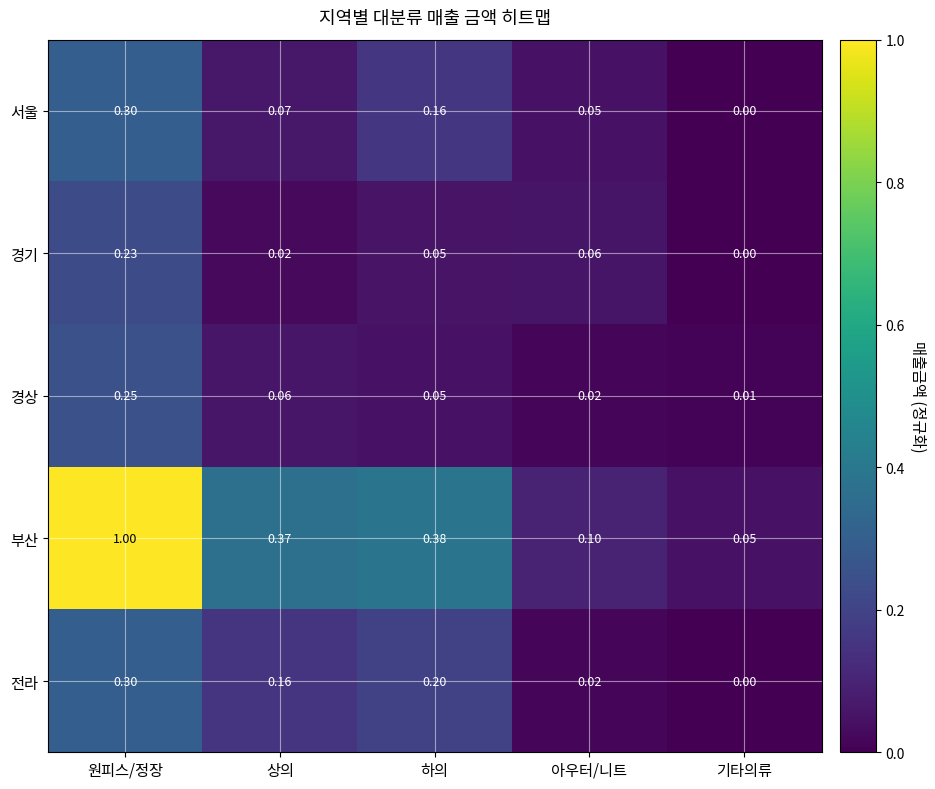

Rank the categories by 경기 value from highest to lowest.

원피스/정장, 아우터/니트, 하의, 상의, 기타의류